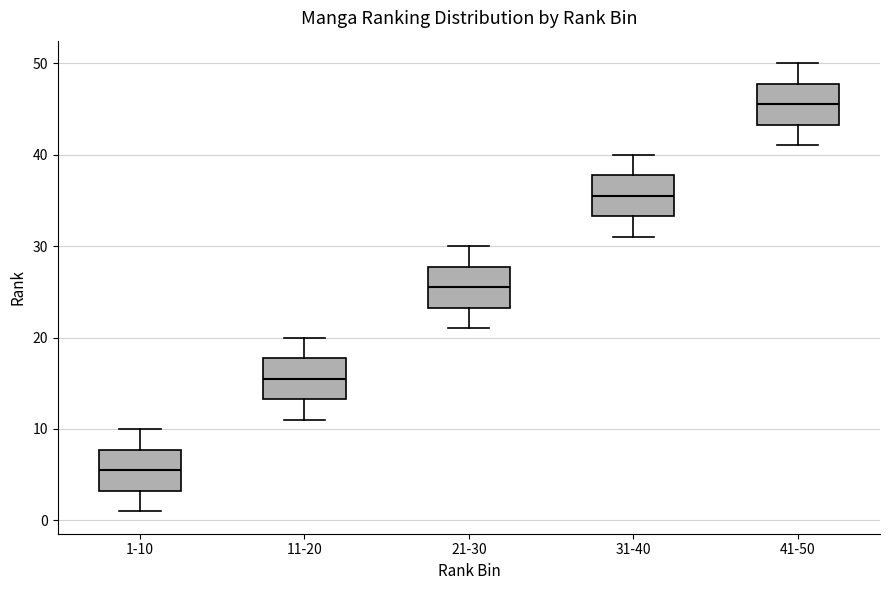

Which box has the highest median line?

41-50